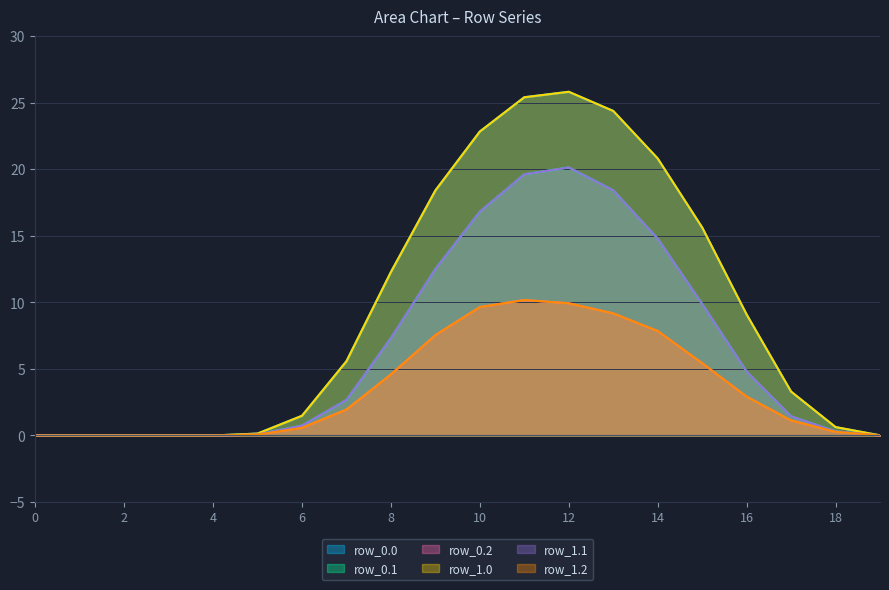

True or false: row_1.0 and row_1.1 cross at least once.

False